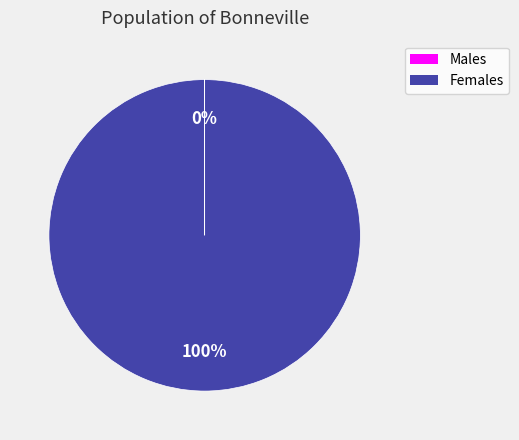

Is there any slice that represents more than half of the pie?

Yes